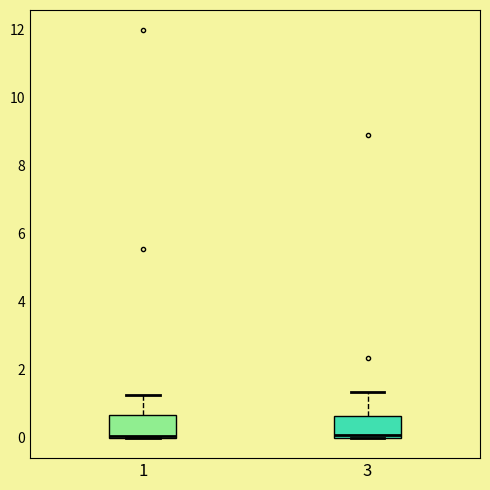

Reading left to right, transcribe this box plot: for each box, give where its median line is, the range the box spans, and where its two whiskers end, as read against the y-axis. The values are not printed on the chart, so give them approximately, as read against the axis.

1: median 0.0, box 0.0 to 0.6, whiskers 0.0 to 1.2
3: median 0.0 (just above the box's lower edge), box 0.0 to 0.6, whiskers 0.0 to 1.4